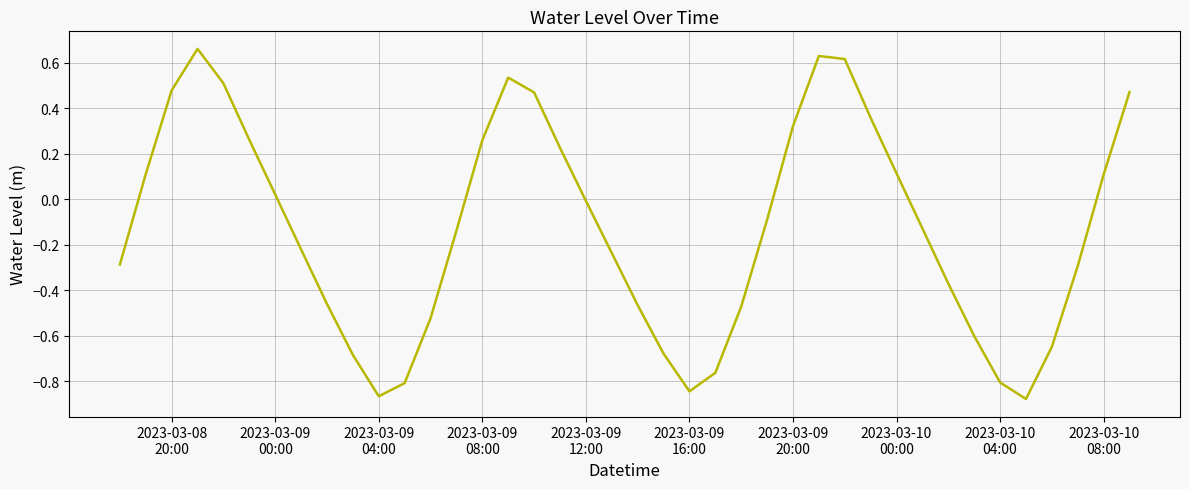

What is the difference between the maximum and minimum values?

1.5